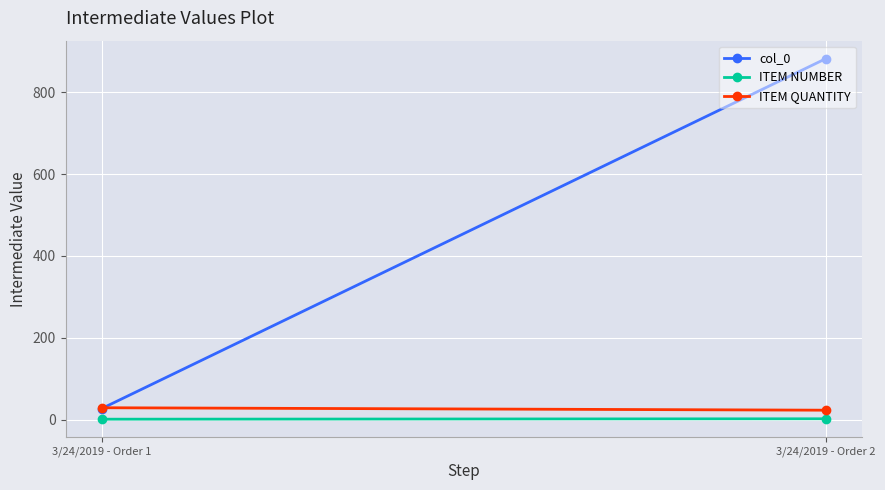

What is the value of the ITEM NUMBER point at the 1st from the left?

1